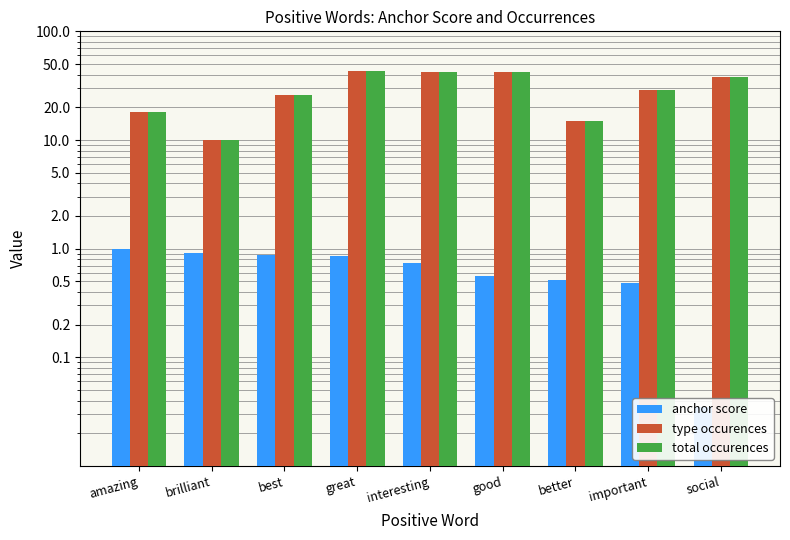

At great, list the series in order from smallest to largest.

anchor score, type occurences, total occurences